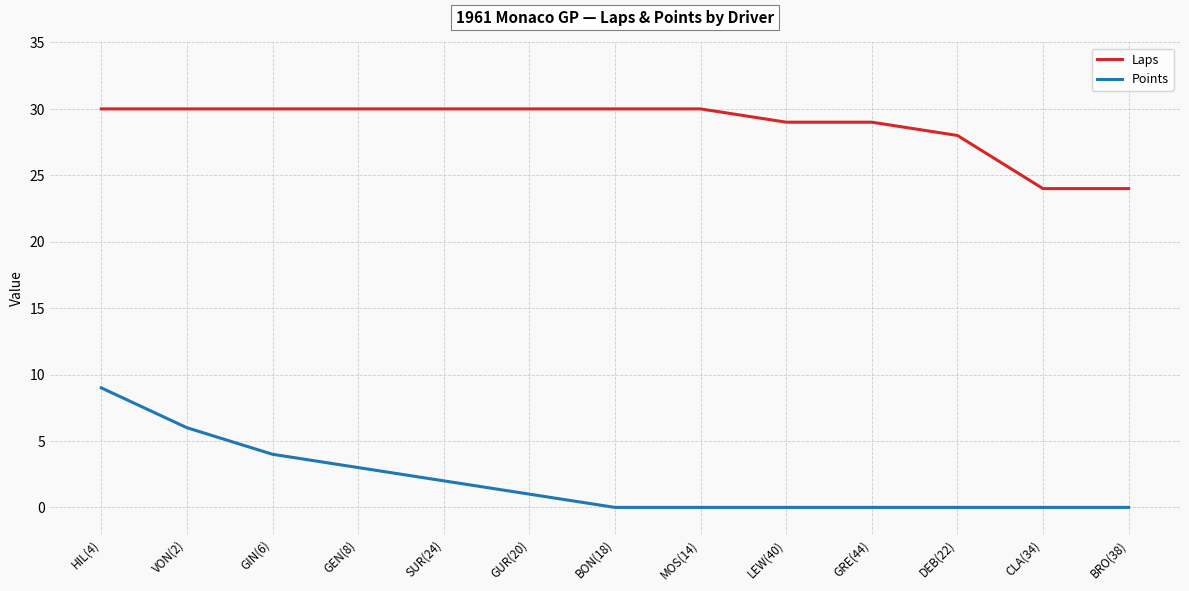

Reading right to left, list all the values displayed in this chart.

Laps: BRO(38)=24	CLA(34)=24	DEB(22)=28	GRE(44)=29	LEW(40)=29	MOS(14)=30	BON(18)=30	GUR(20)=30	SUR(24)=30	GEN(8)=30	GIN(6)=30	VON(2)=30	HIL(4)=30
Points: BRO(38)=0	CLA(34)=0	DEB(22)=0	GRE(44)=0	LEW(40)=0	MOS(14)=0	BON(18)=0	GUR(20)=1	SUR(24)=2	GEN(8)=3	GIN(6)=4	VON(2)=6	HIL(4)=9